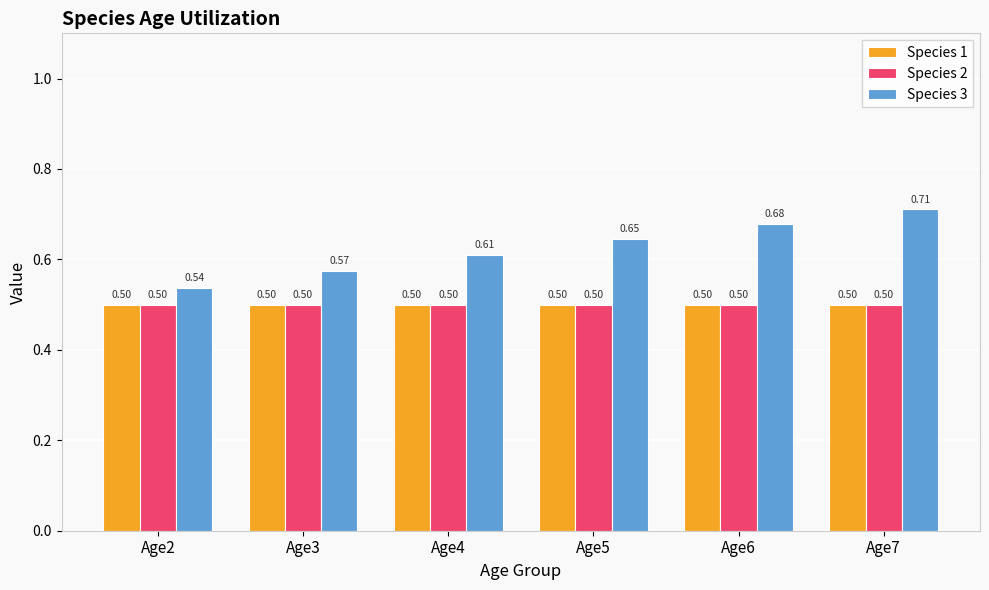

What is the average value of the Species 1 series?

0.5